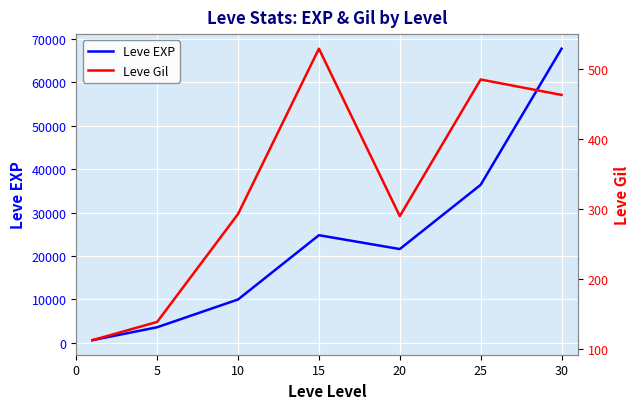

Rank the series at 10 from highest to lowest value.

Leve EXP, Leve Gil